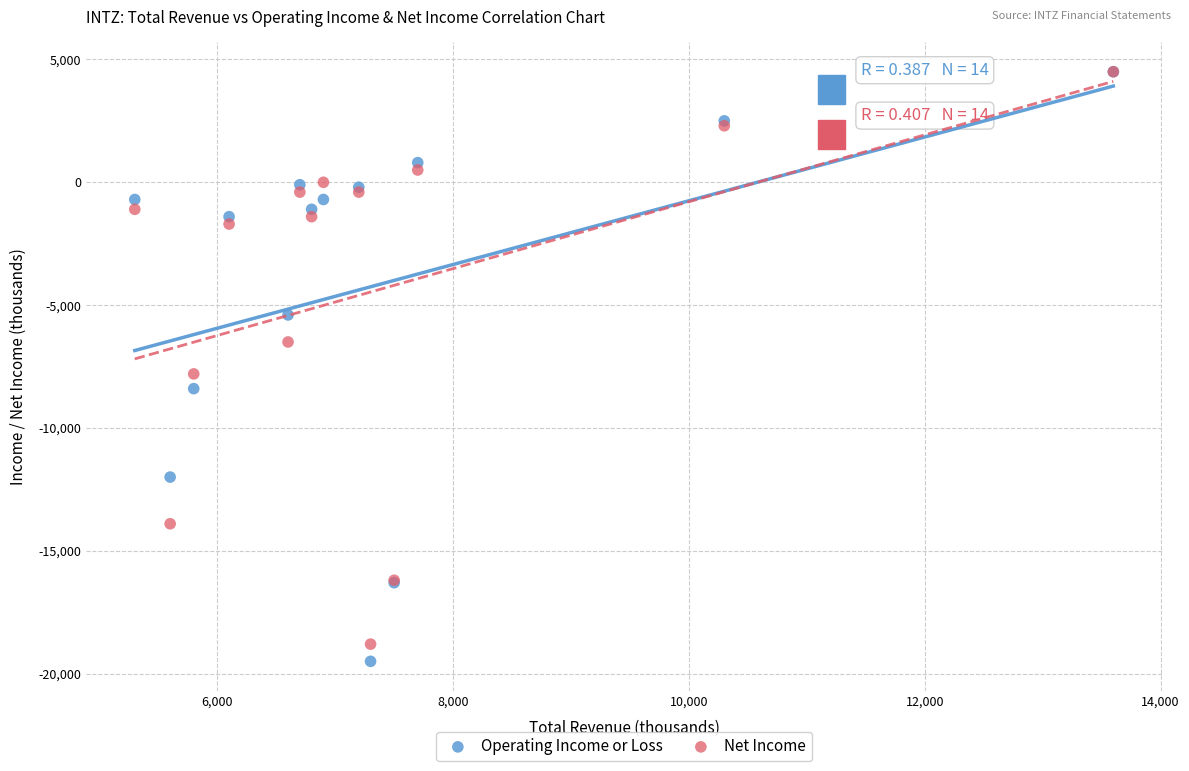

In the Operating Income or Loss series, what Y value is closest to -7500?

-8400